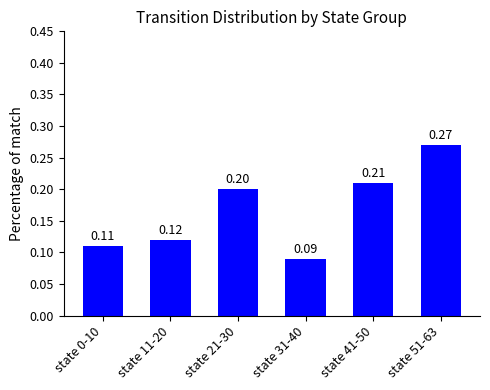

Between state 51-63 and state 11-20, which is larger?

state 51-63